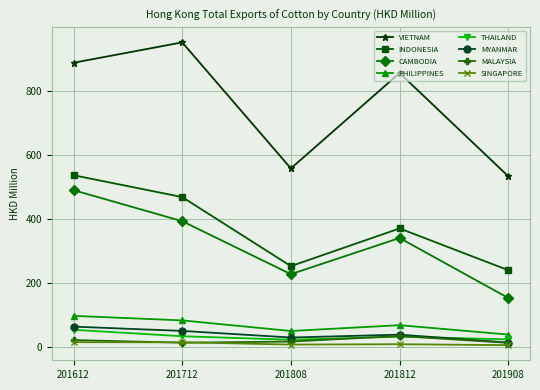

True or false: PHILIPPINES and SINGAPORE cross at least once.

False